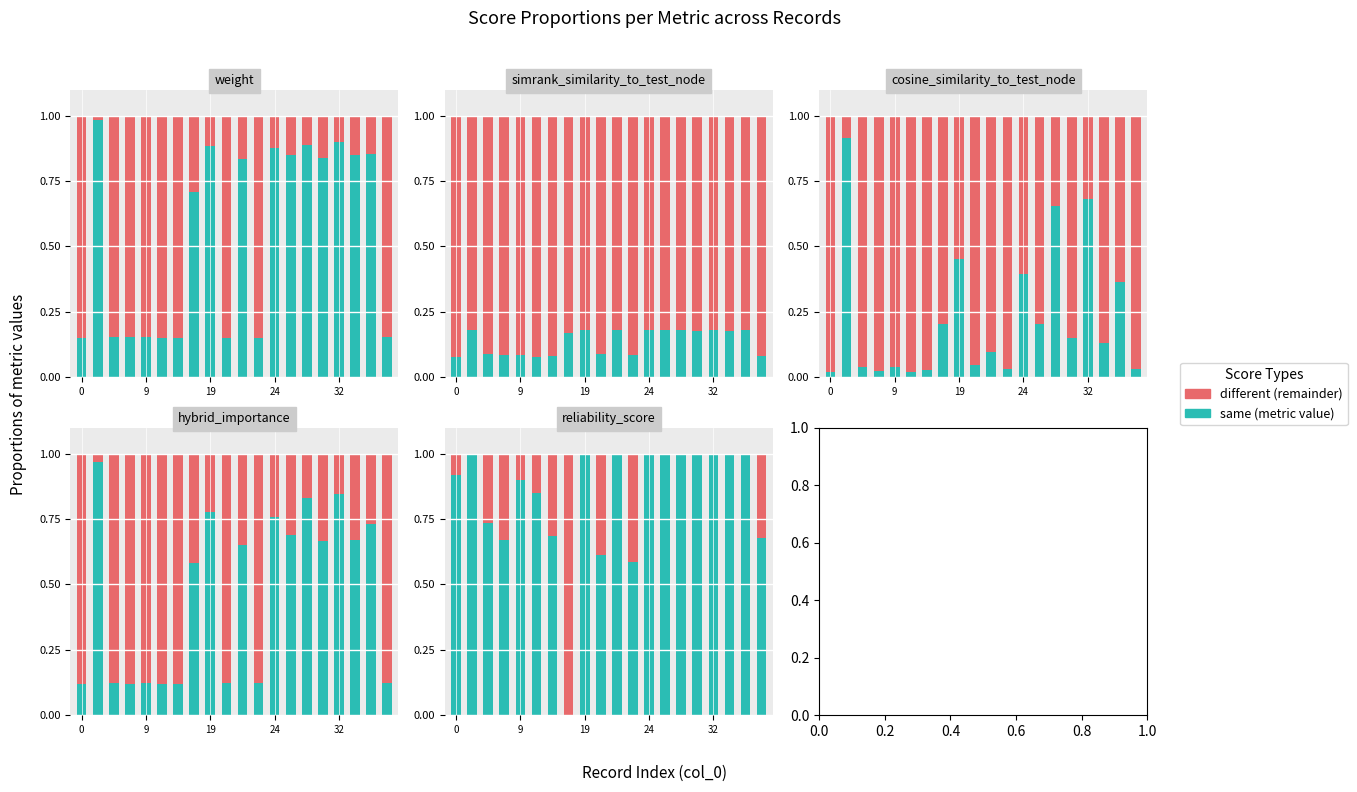

Which series has the largest total across all categories?

same